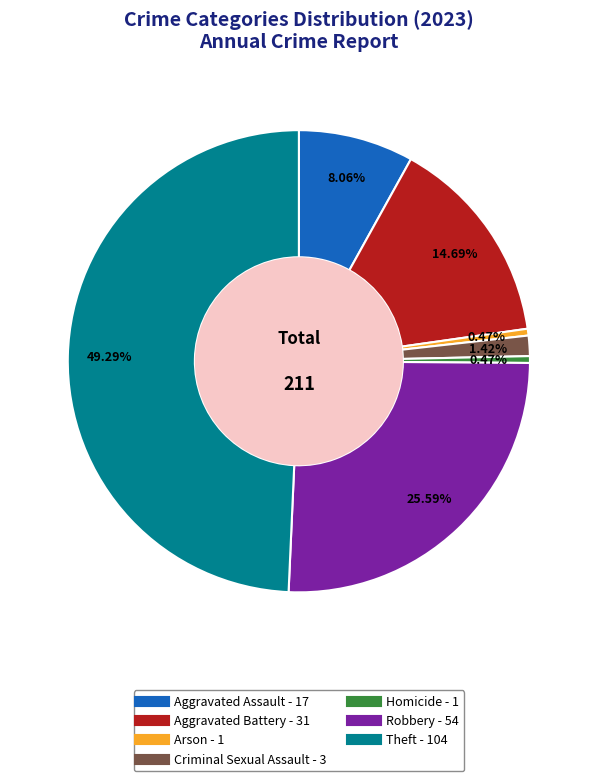

Is Aggravated Battery the majority of the pie?

No